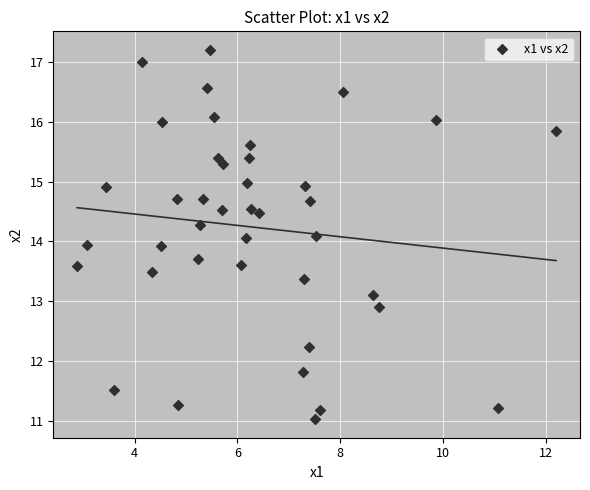

What is the range of X values (max minus min)?

9.3